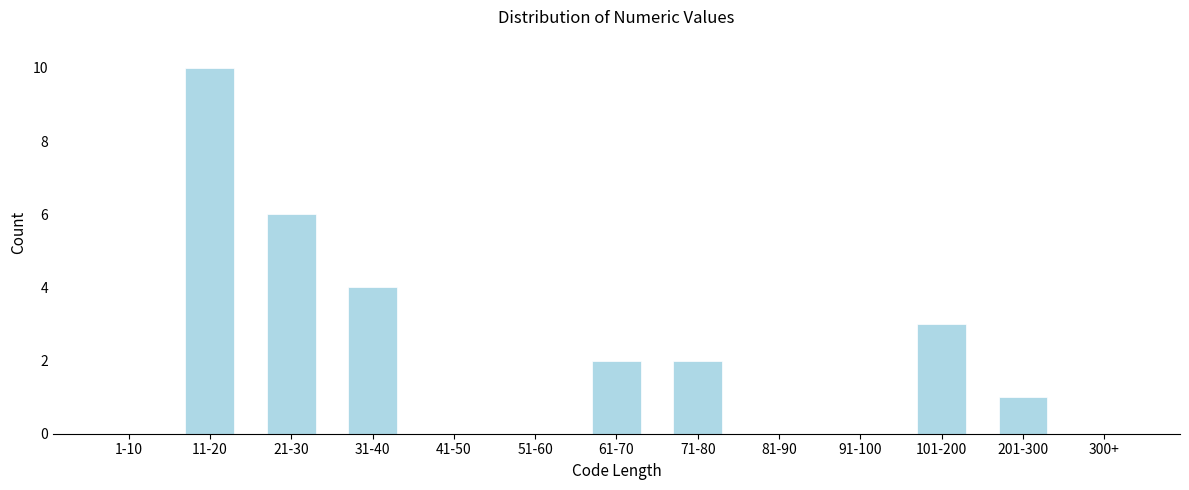

Reading left to right, list all the values displayed in this chart.

1-10=0	11-20=10	21-30=6	31-40=4	41-50=0	51-60=0	61-70=2	71-80=2	81-90=0	91-100=0	101-200=3	201-300=1	300+=0